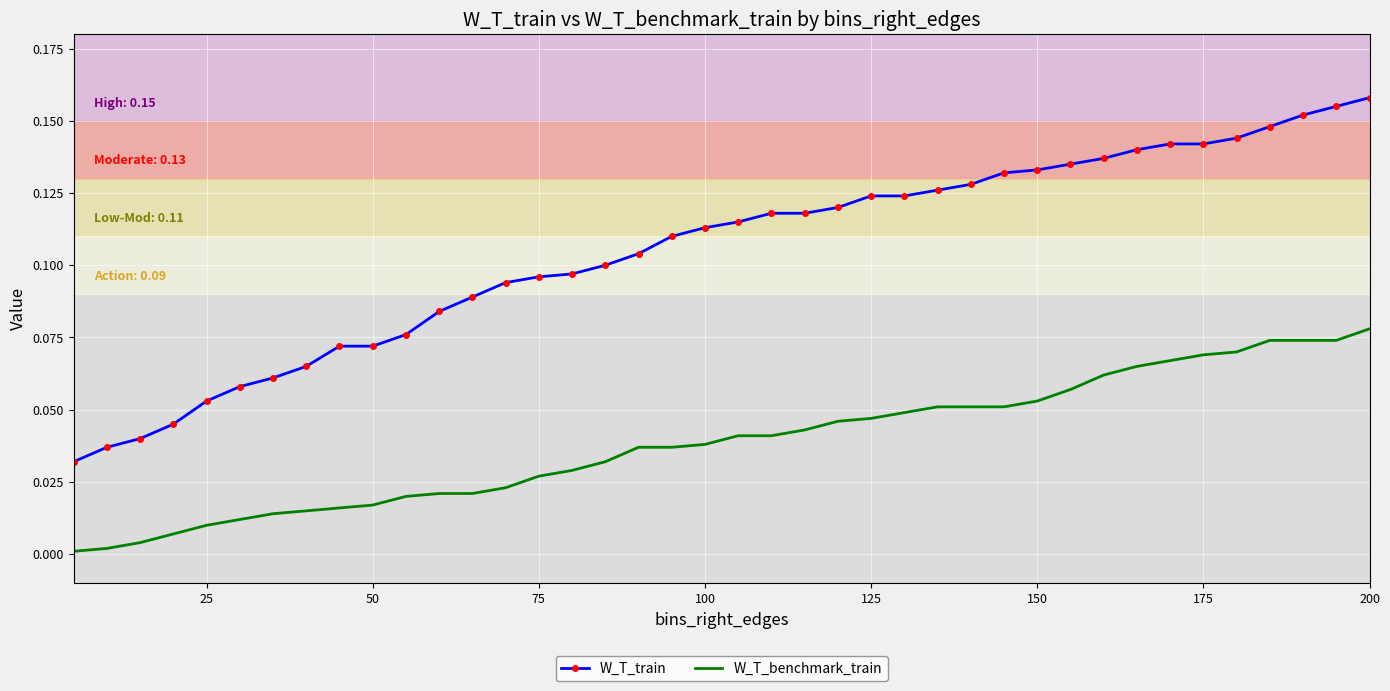

Rank the series by their maximum value, from lowest to highest.

W_T_benchmark_train, W_T_train